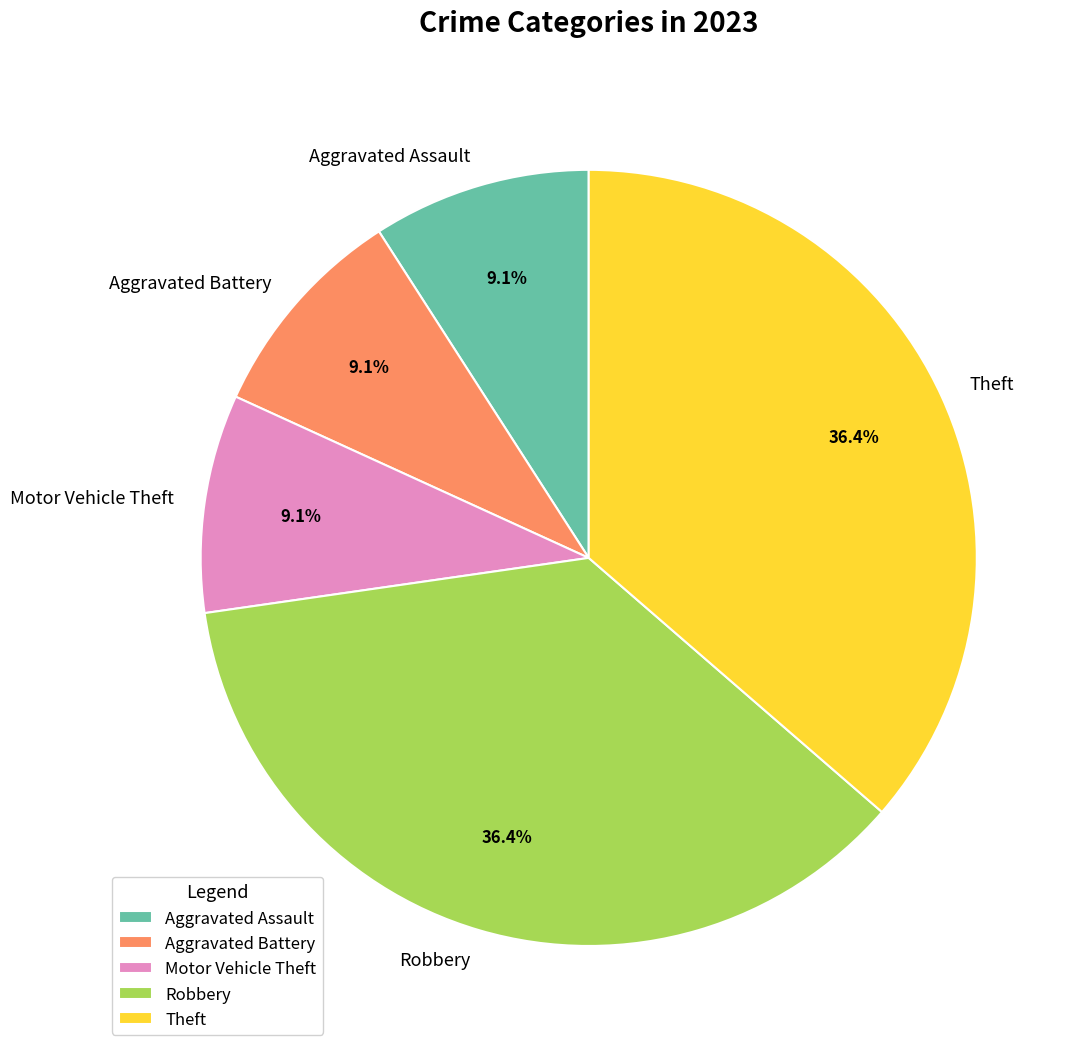

What percentage is the Theft slice, to the nearest percent?

36%